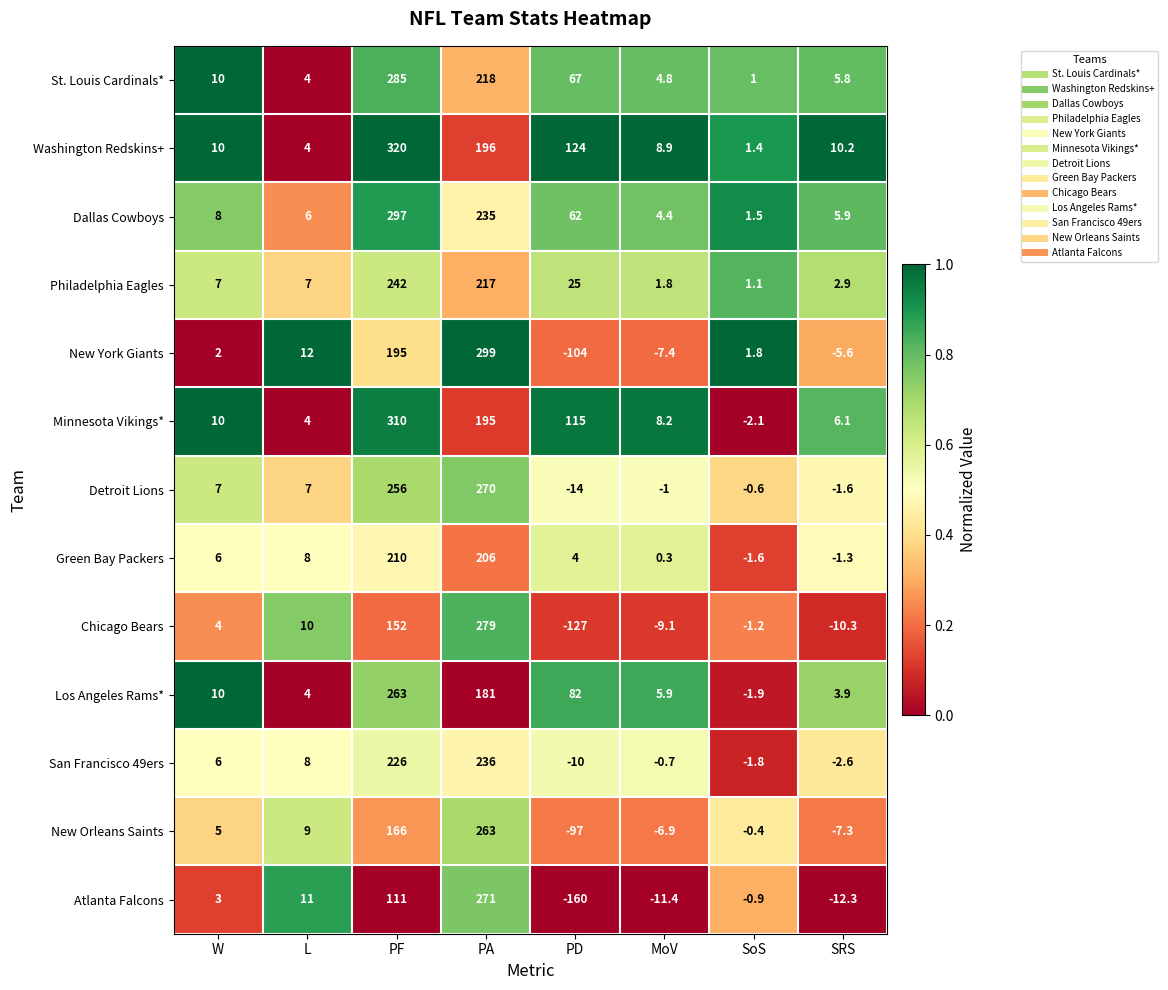

What is the maximum value shown in the chart?

320.0